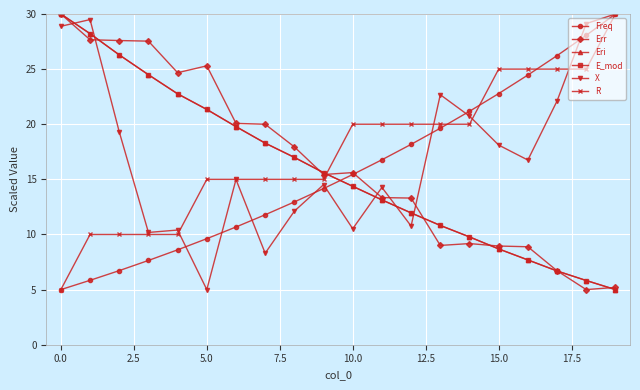

What is the value of the Eri point at the 2nd from the left?

28.2